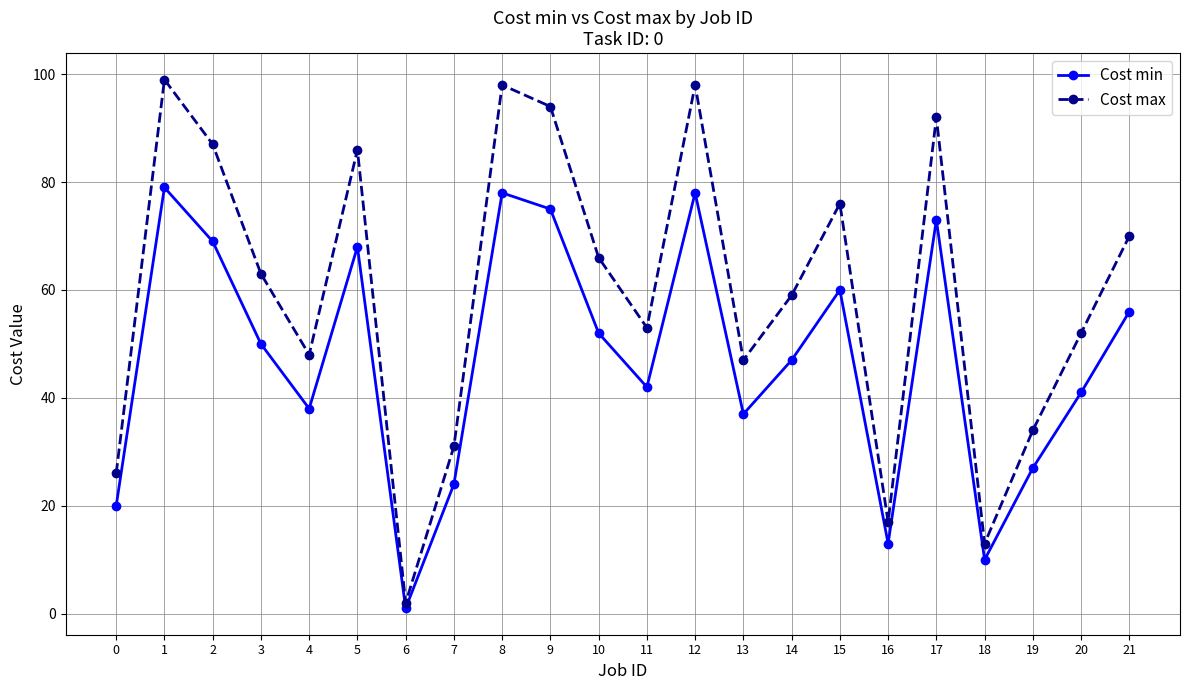

Does the chart have visible grid lines?

Yes